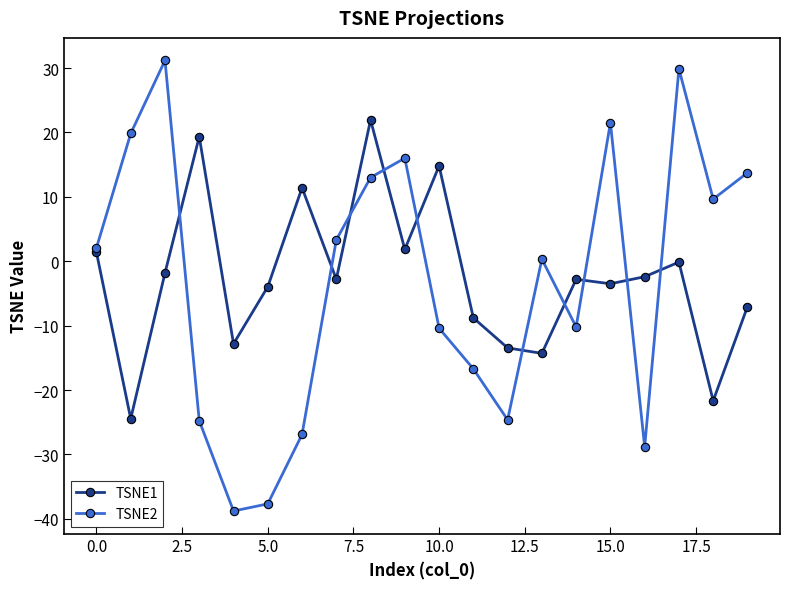

Which series has the largest range (max minus min)?

TSNE2